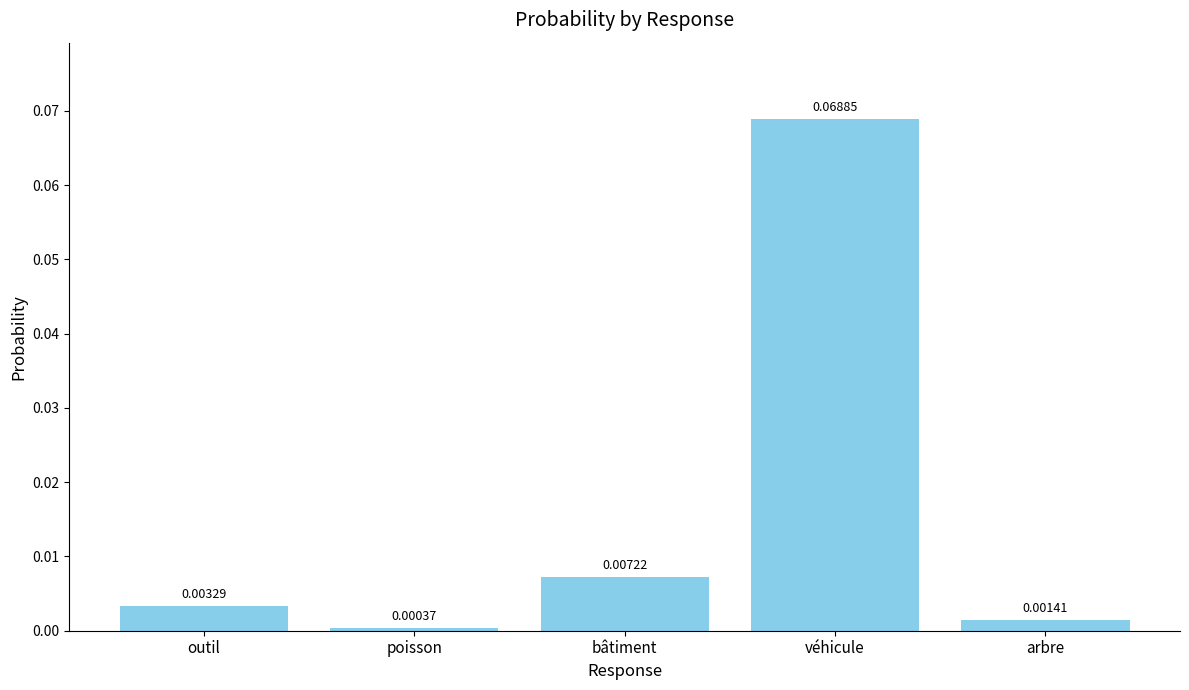

Which label corresponds to the smallest value in the chart?

poisson